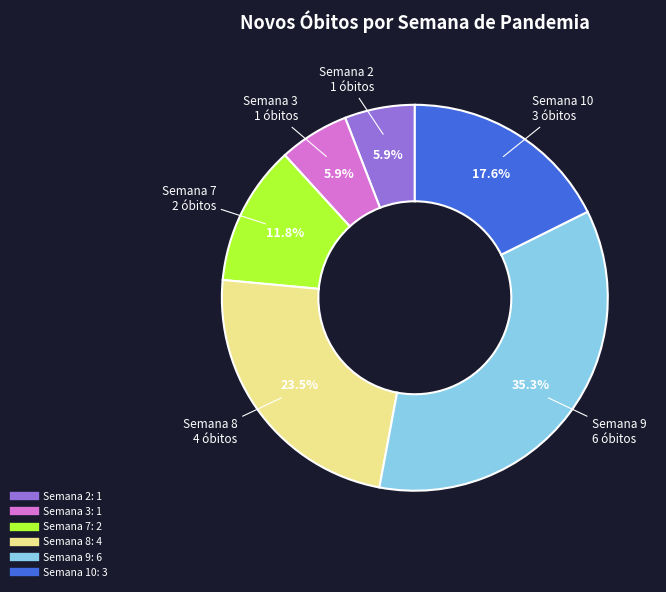

Is there a majority slice in this chart?

No